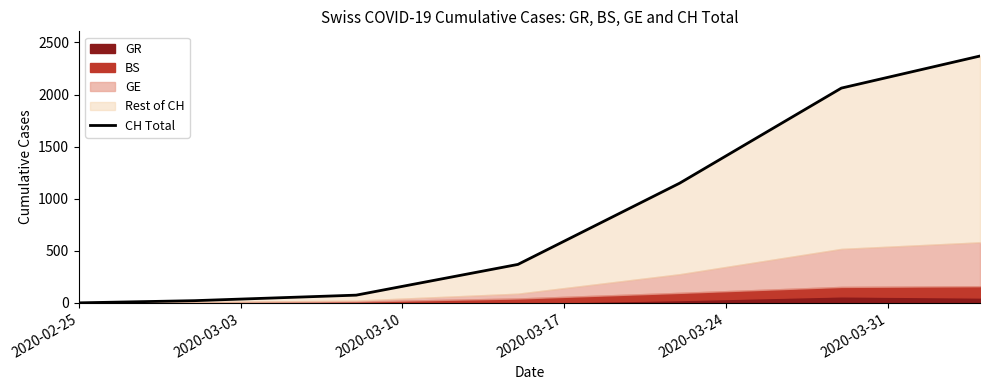

What is the difference between the second highest and second lowest values?

2041